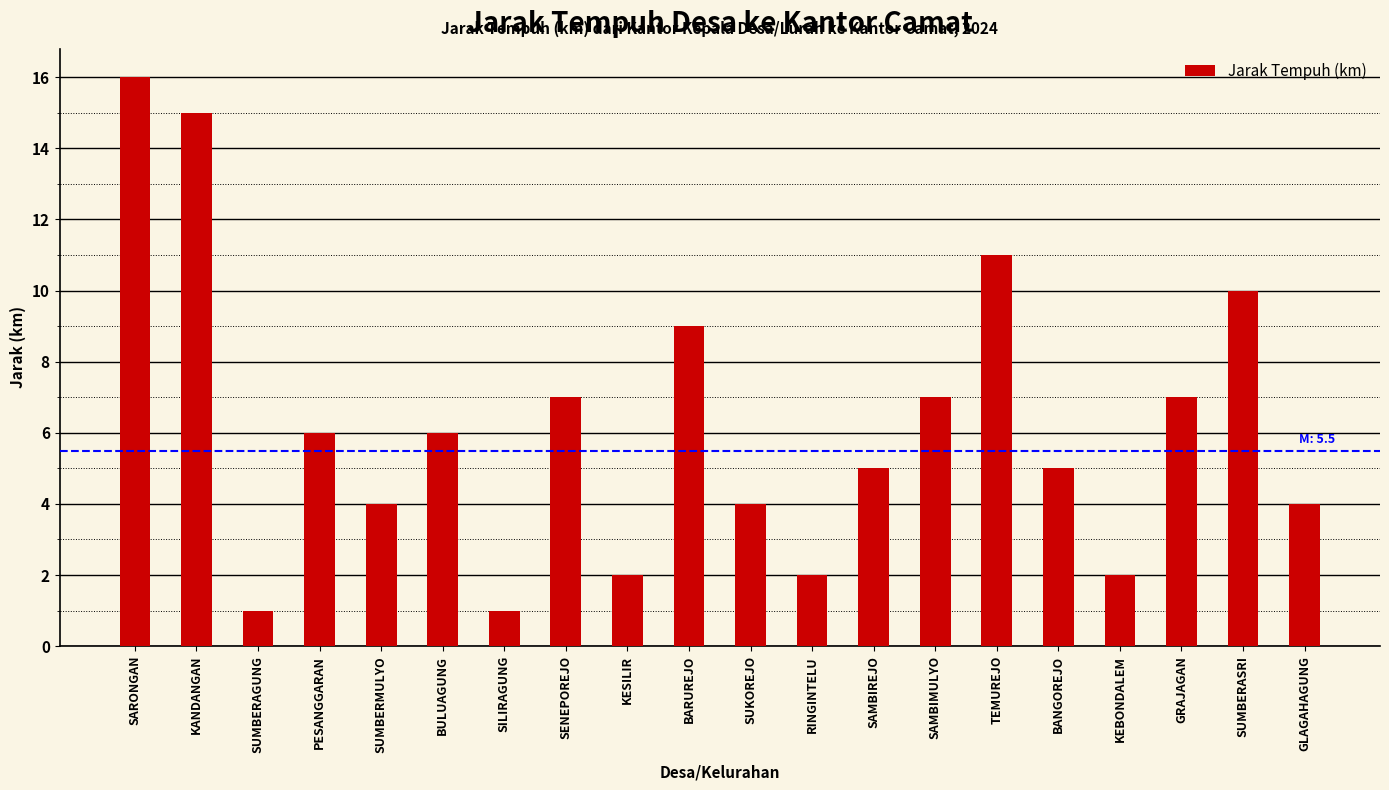

What is the difference between the values at SUMBERAGUNG and GRAJAGAN?

6